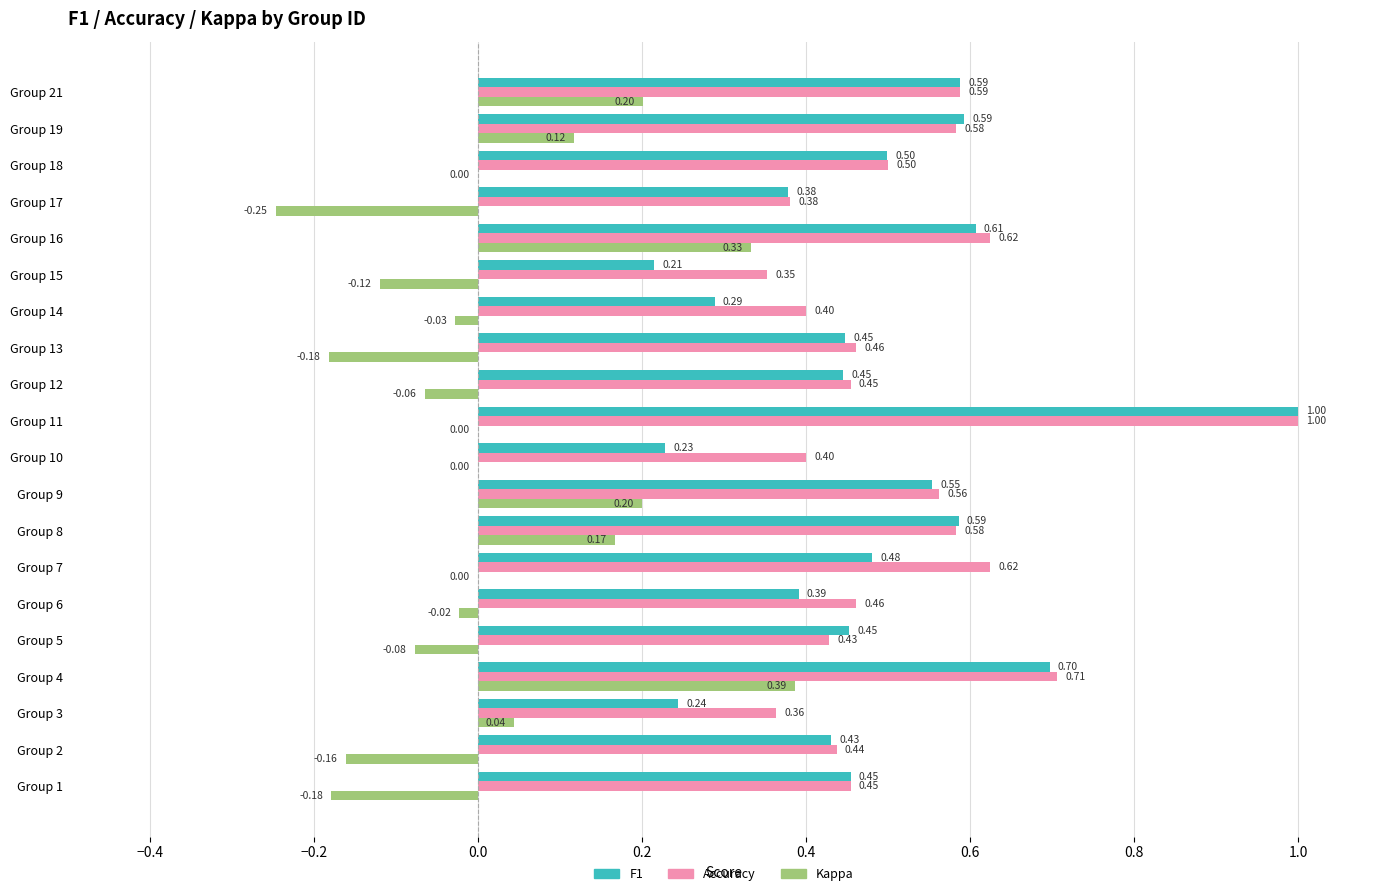

What is the total value across all series at Group 13?

0.7